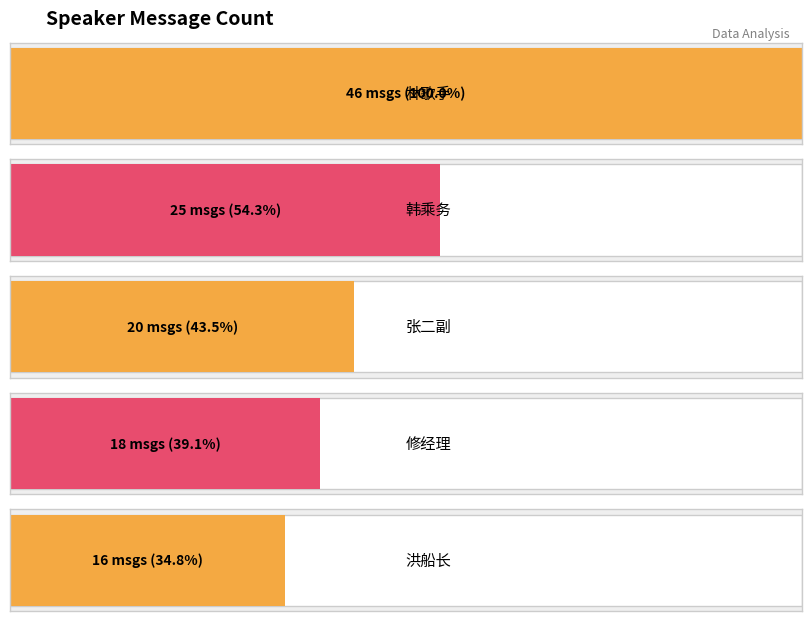

Rank the categories by value from lowest to highest.

洪船长, 修经理, 张二副, 韩乘务, 林歌手